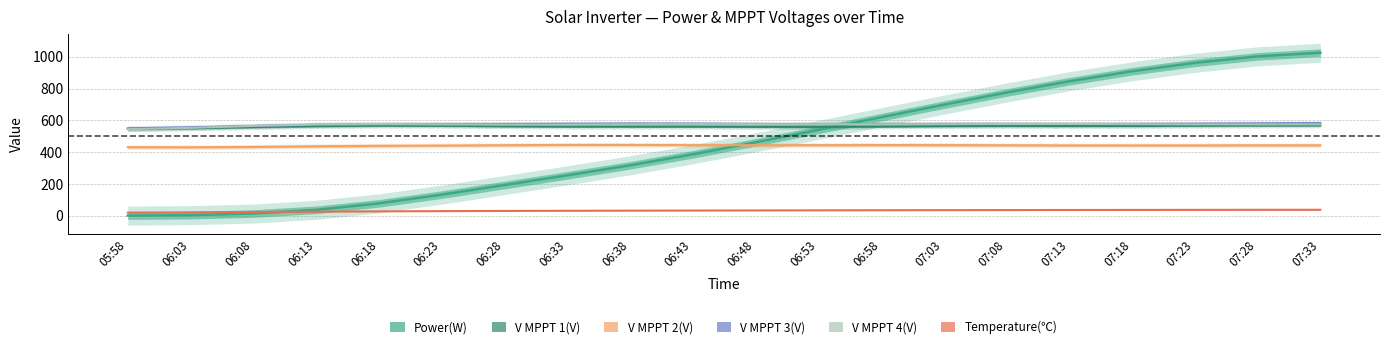

What is the total value across all series at 06:28?

2382.3